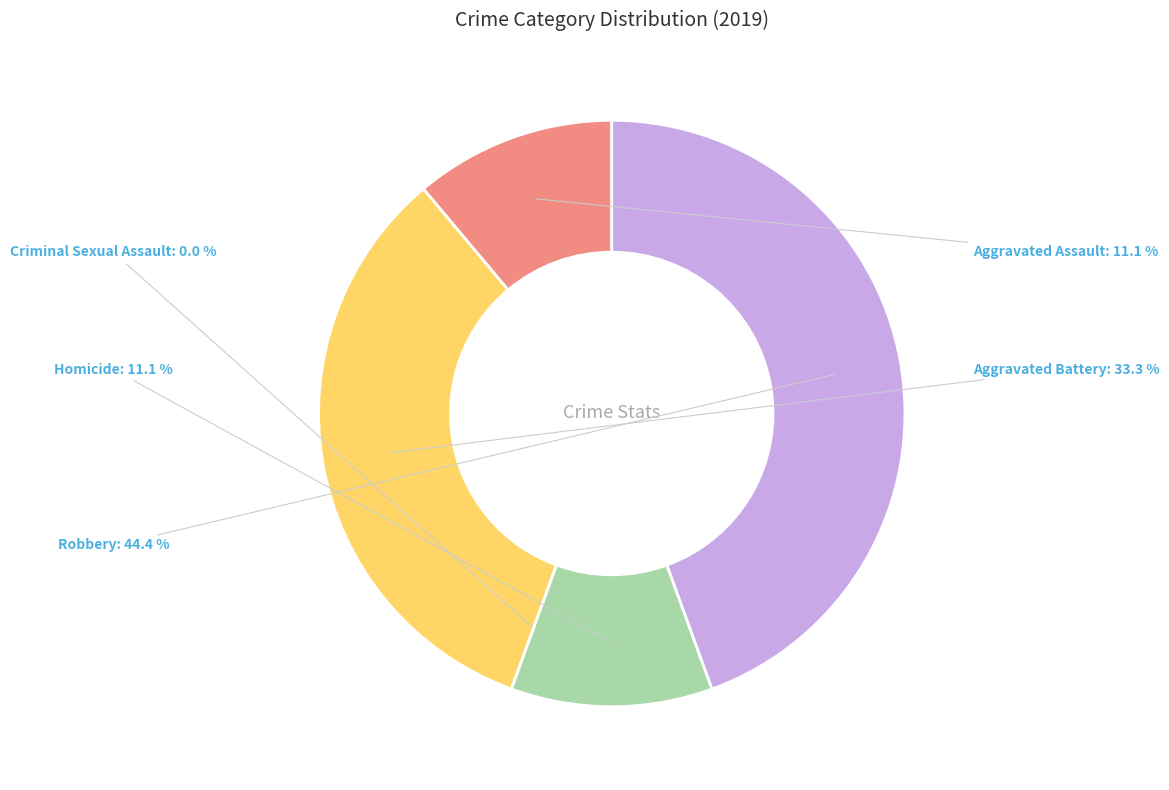

To the nearest percent, what is the combined percentage of Robbery and Criminal Sexual Assault?

44%